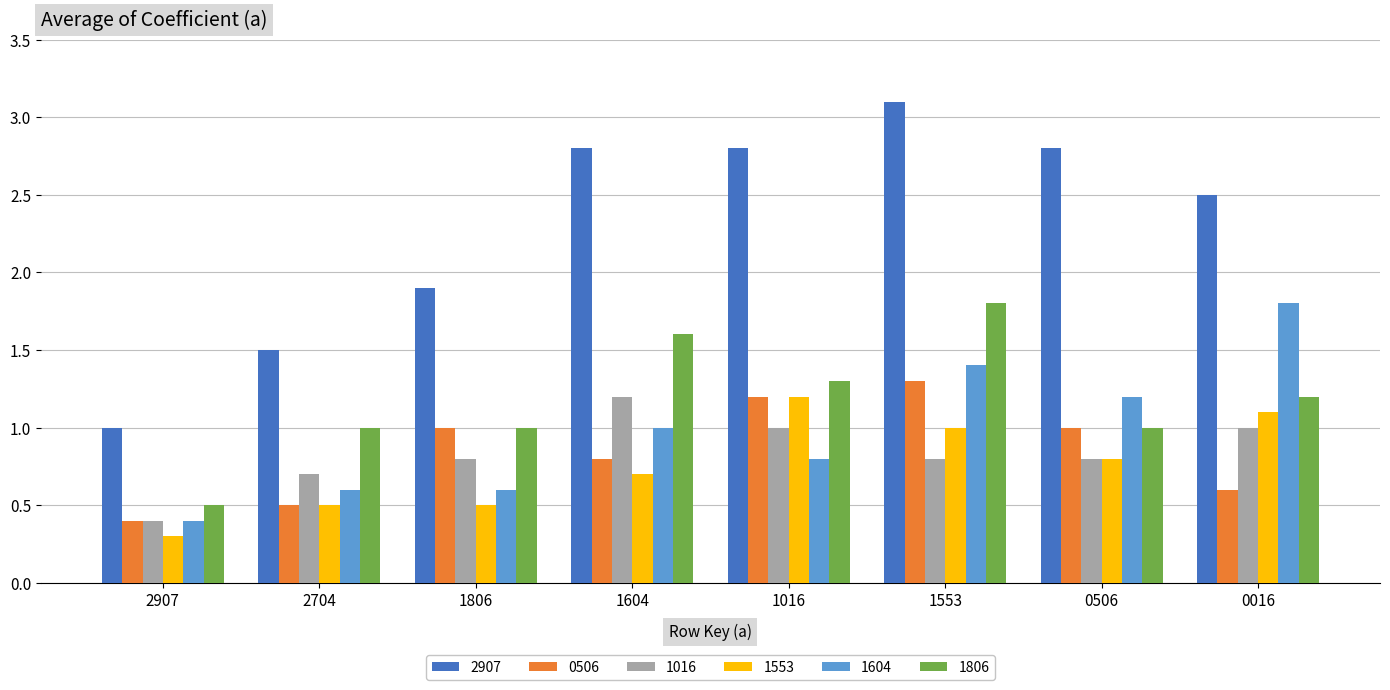

What is the average value of the 2907 series?

2.3